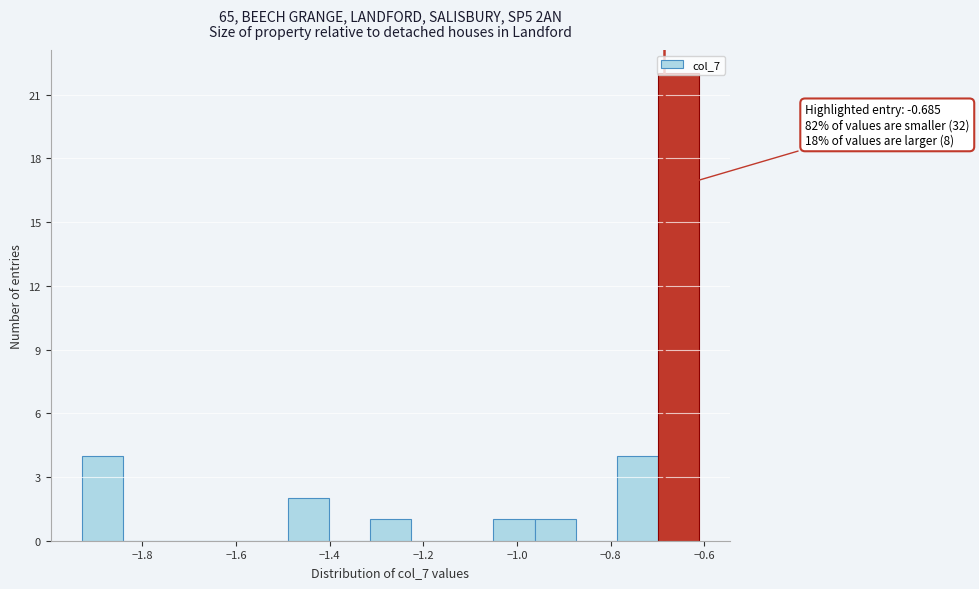

Which range on the x-axis has the tallest bar?

-0.70 to -0.62